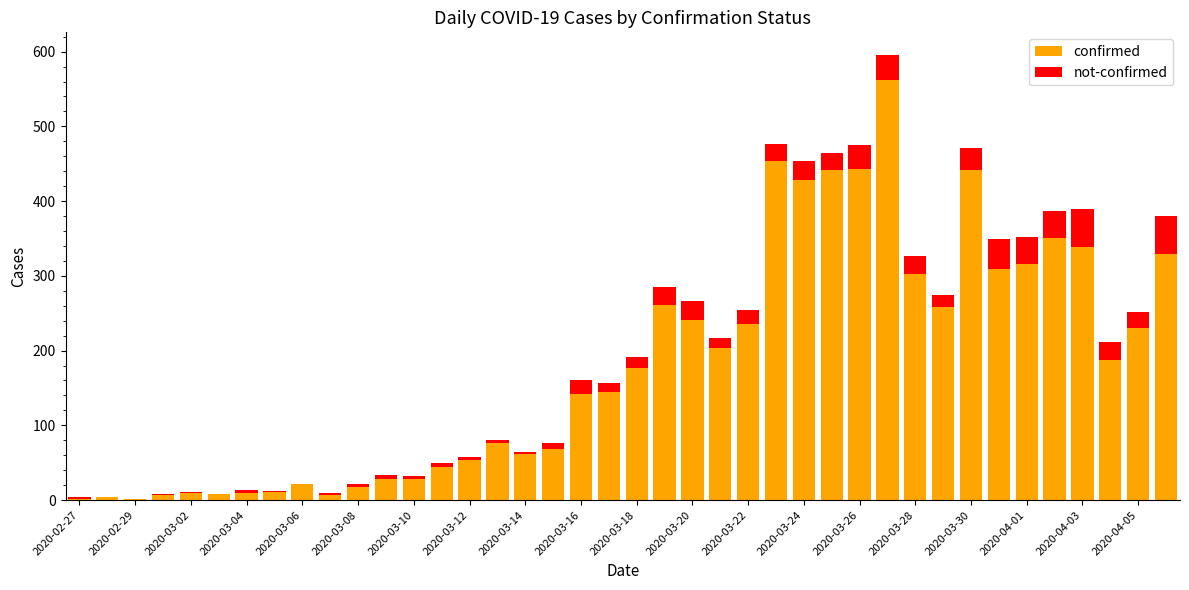

What is the maximum value for confirmed?

562